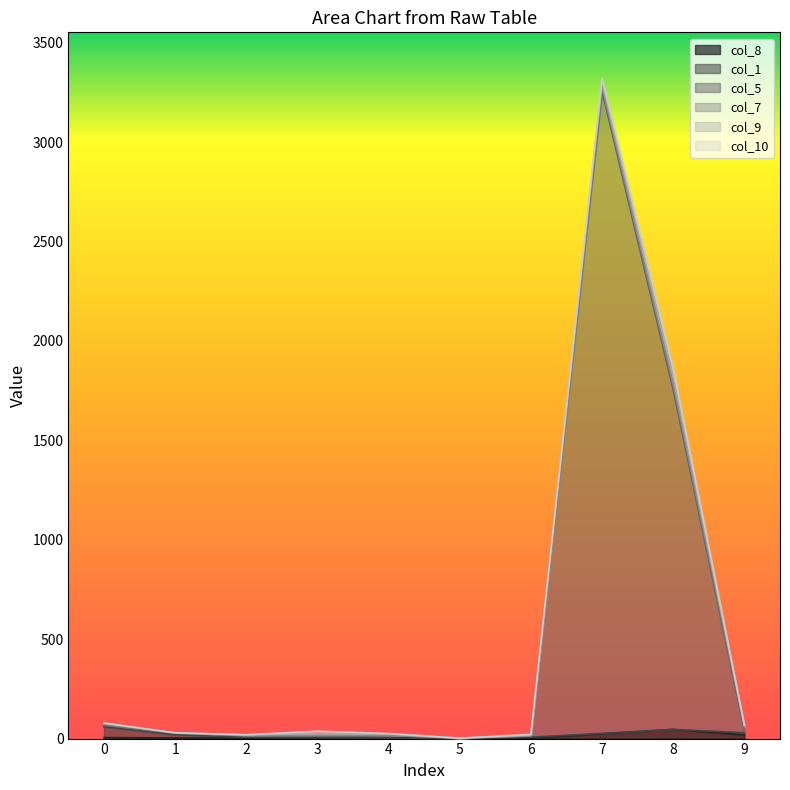

How many interior local valleys does the col_10 series have?

1